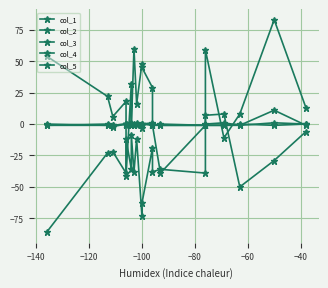

Is this an area chart (filled region under the line)?

No